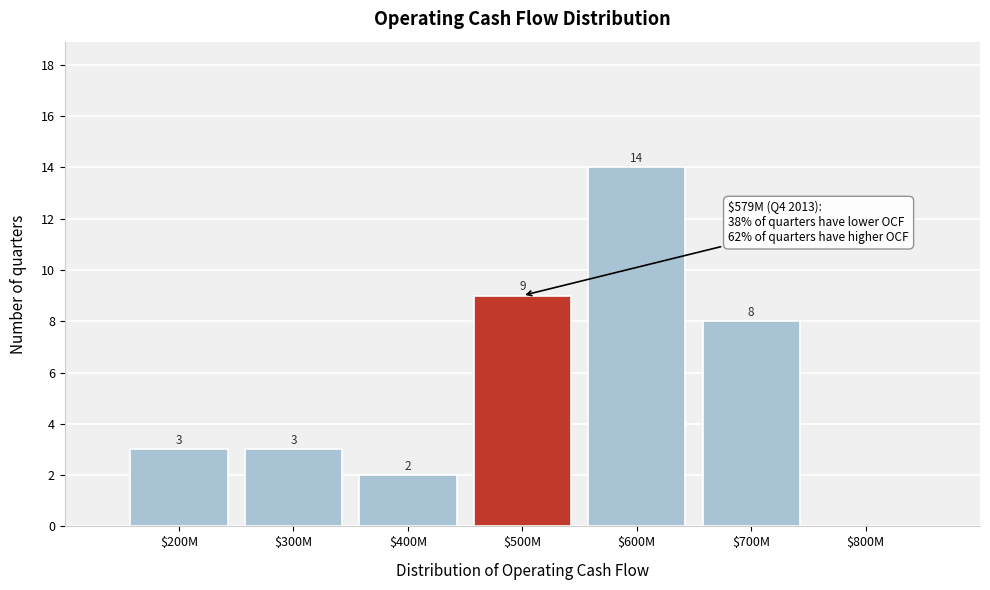

Where is the data nearest to the value 7?

$700M